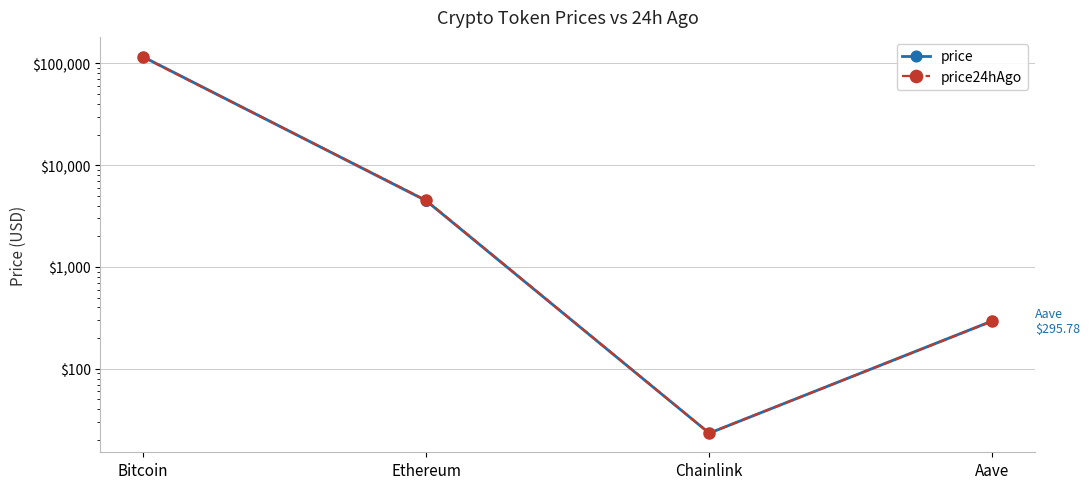

Which category has the lowest value across all series?

Chainlink